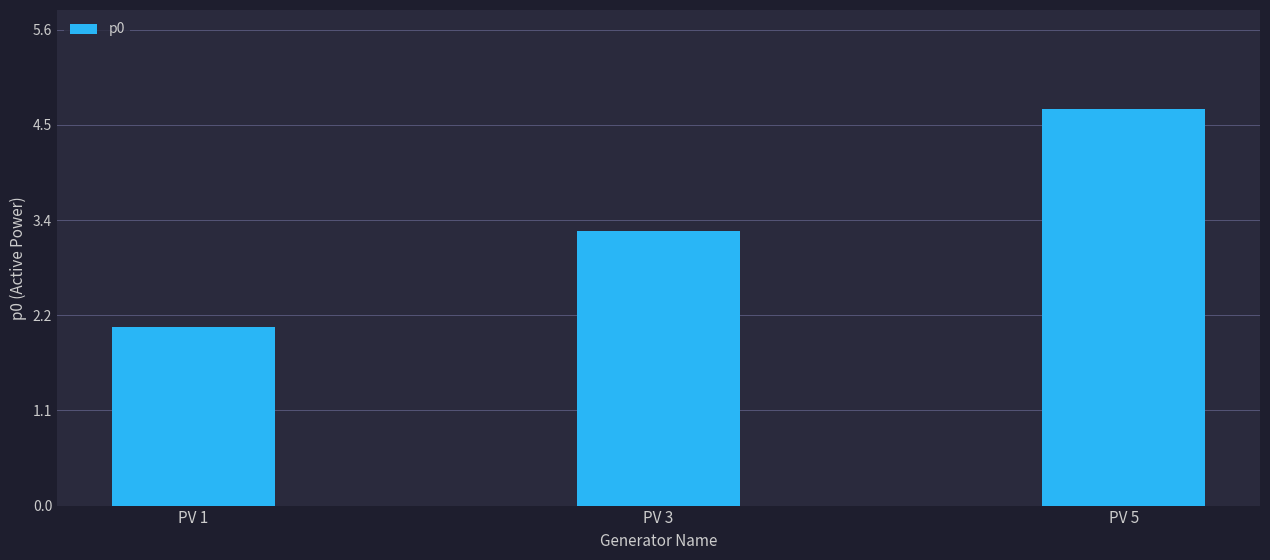

Is it true that the value at PV 5 is 1.0?

False